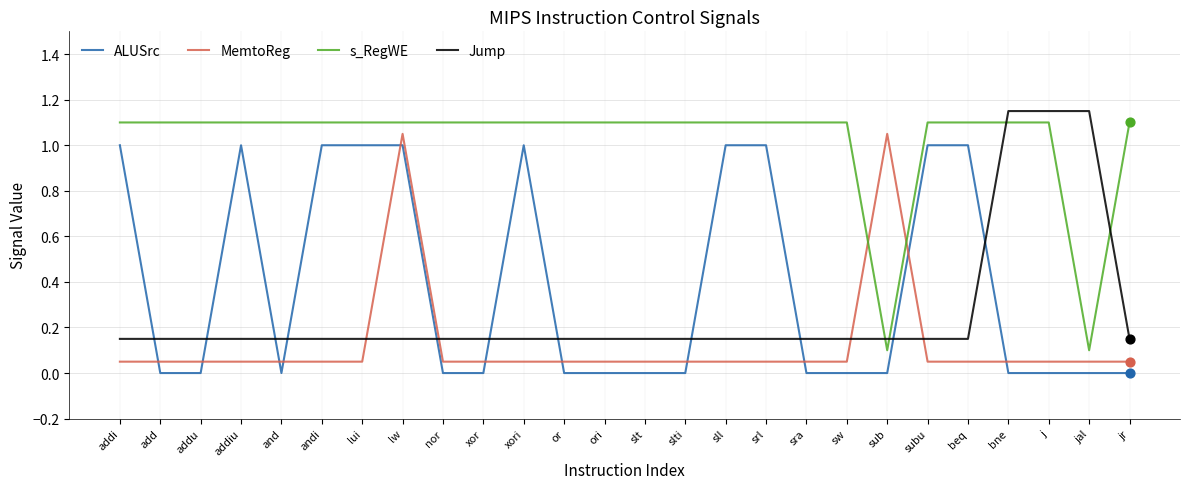

True or false: s_RegWE and ALUSrc cross at least once.

False